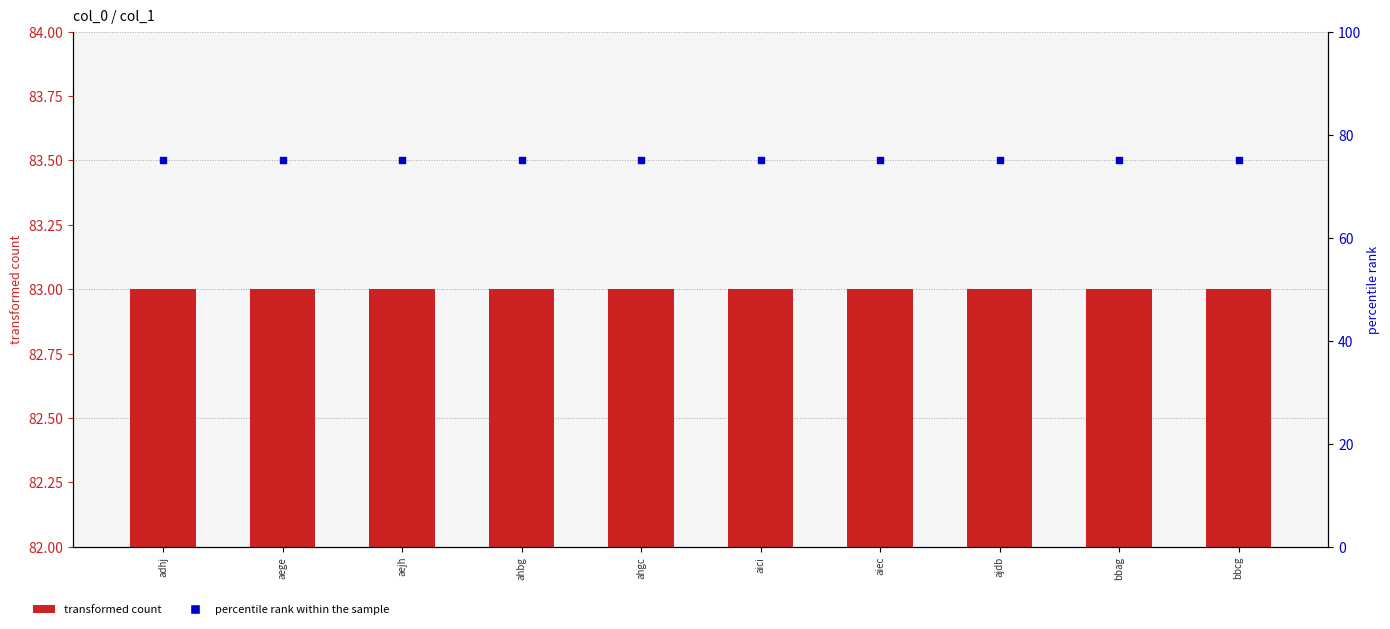

Which series has the largest total across all categories?

col_1